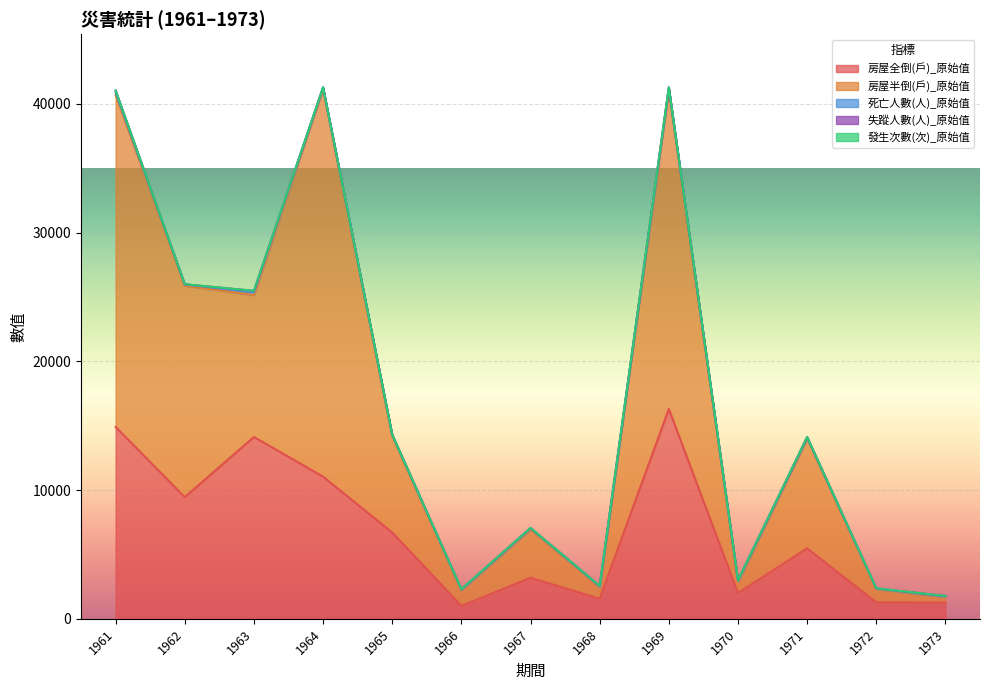

Reading right to left, extract all data points from this chart.

房屋全倒(戶)_原始值: 1262	1275	5474	2002	16306	1562	3188	1006	6705	11044	14125	9451	14907
房屋半倒(戶)_原始值: 436	1031	8540	863	24751	899	3751	1238	7503	30120	11022	16421	25781
死亡人數(人)_原始值: 34	45	63	89	182	53	88	30	82	107	235	105	203
失蹤人數(人)_原始值: 43	13	42	41	45	46	30	24	13	10	95	8	145
發生次數(次)_原始值: 2	6	5	1	4	3	6	6	3	2	3	5	8